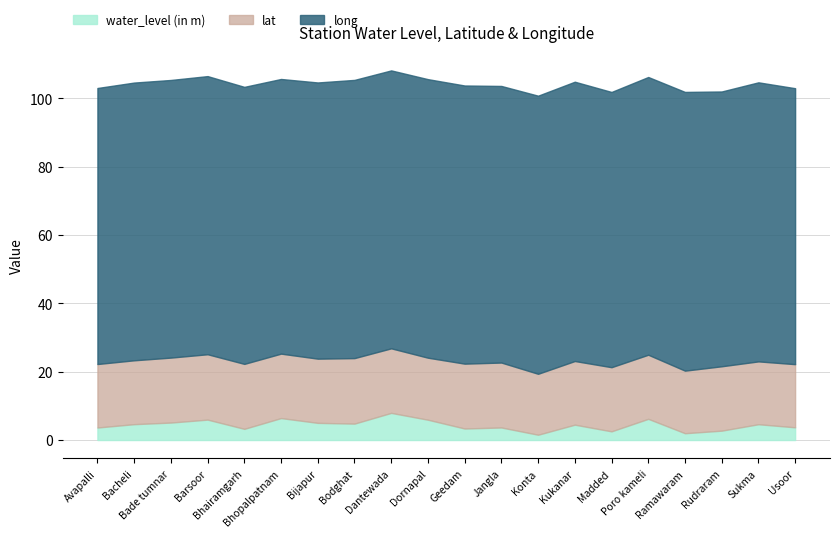

How many categories are shown in the chart?

20